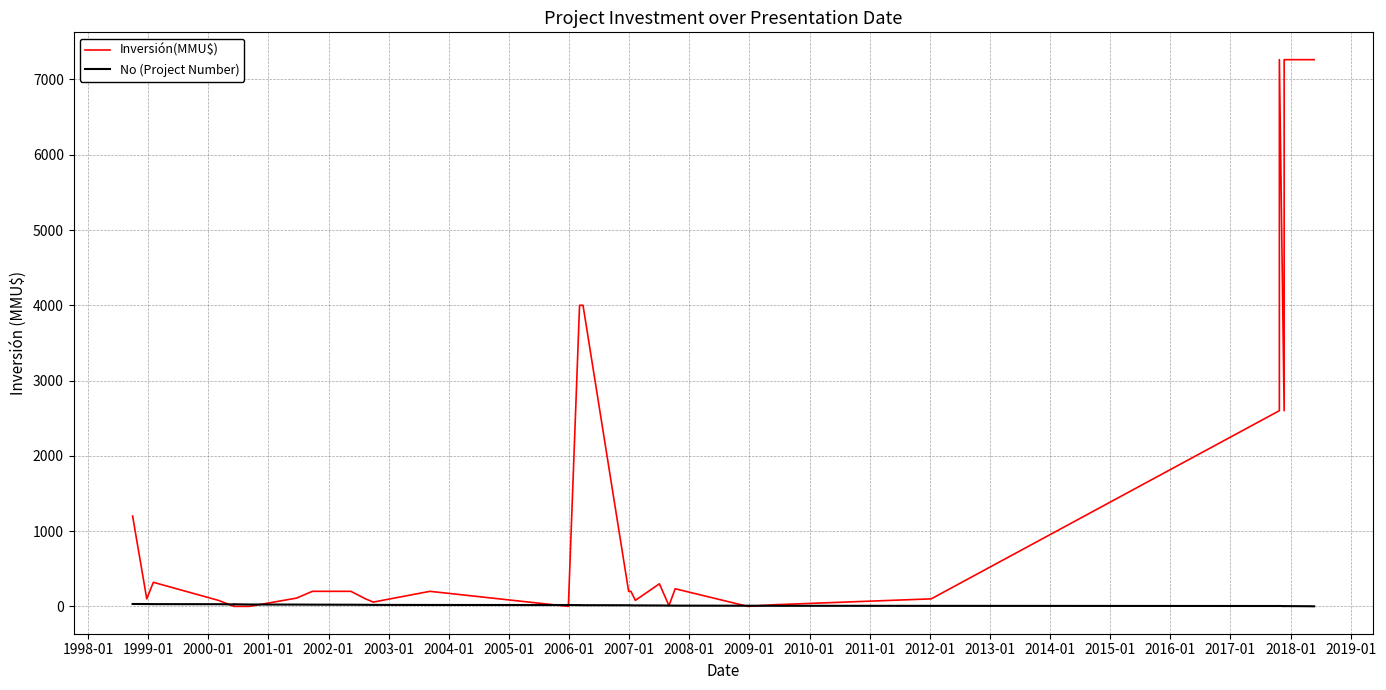

How many lines are shown in the chart?

2